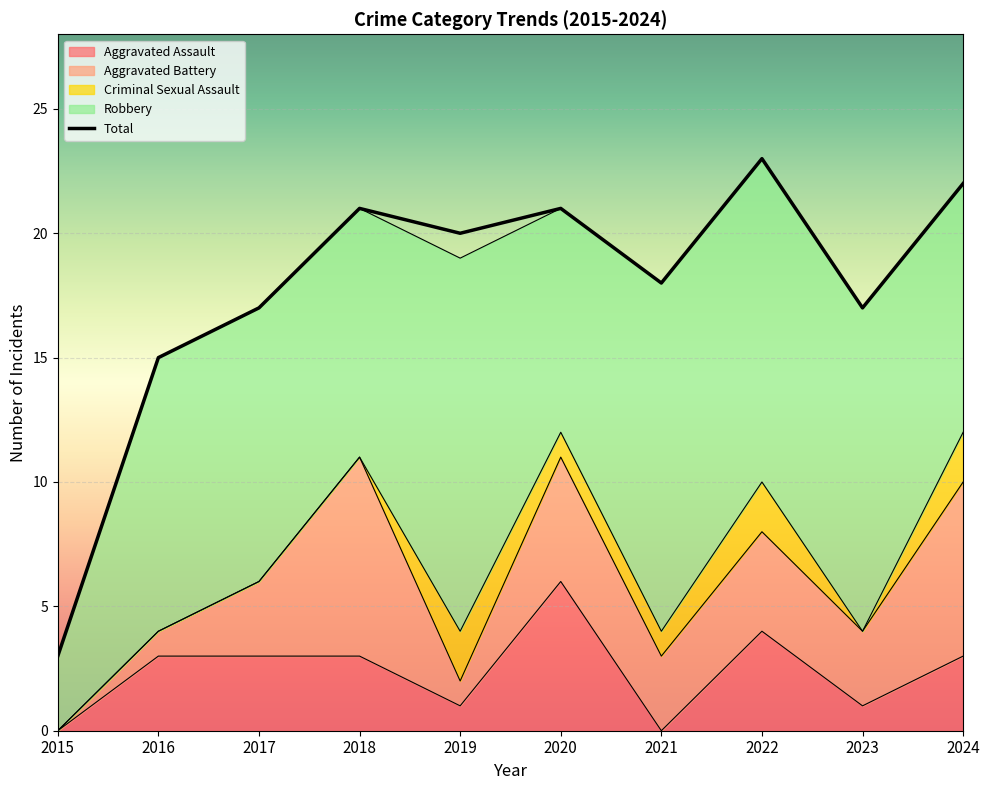

Reading left to right, extract all data points from this chart.

Aggravated Assault: 2015=0	2016=3	2017=3	2018=3	2019=1	2020=6	2021=0	2022=4	2023=1	2024=3
Aggravated Battery: 2015=0	2016=1	2017=3	2018=8	2019=1	2020=5	2021=3	2022=4	2023=3	2024=7
Criminal Sexual Assault: 2015=0	2016=0	2017=0	2018=0	2019=2	2020=1	2021=1	2022=2	2023=0	2024=2
Robbery: 2015=3	2016=11	2017=11	2018=10	2019=15	2020=9	2021=14	2022=13	2023=13	2024=10
Total: 2015=3	2016=15	2017=17	2018=21	2019=20	2020=21	2021=18	2022=23	2023=17	2024=22